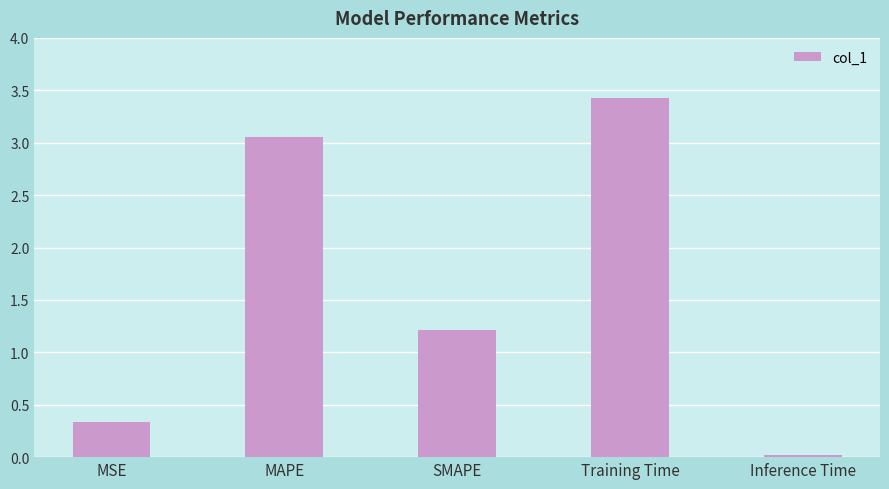

List the labels in order of value, largest first.

Training Time, MAPE, SMAPE, MSE, Inference Time